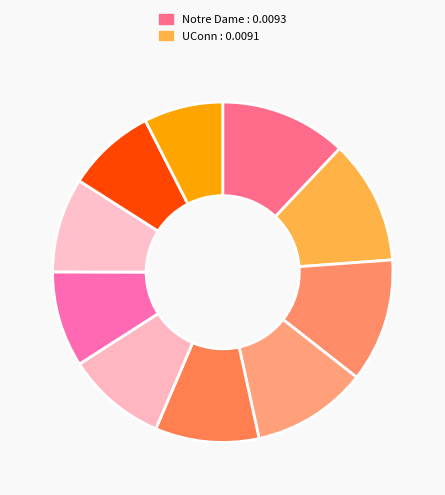

Count the number of slices in the pie.

10